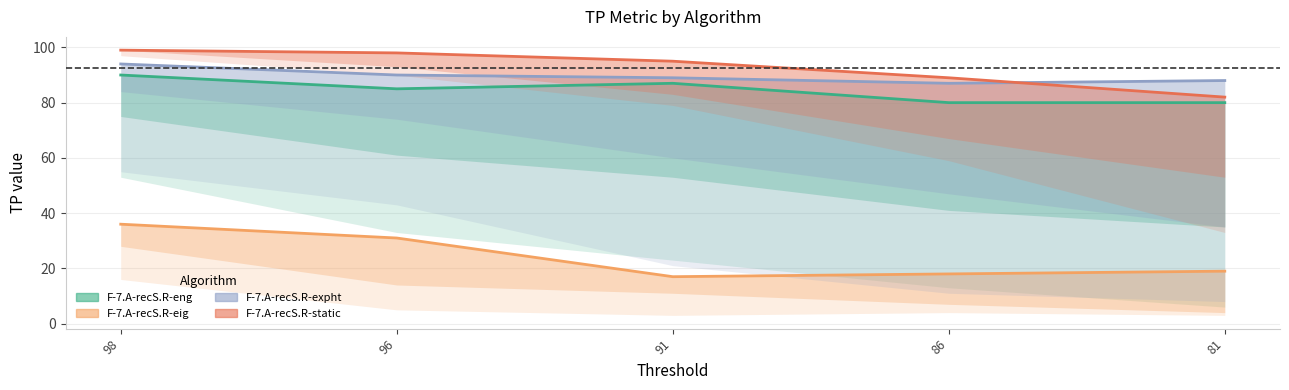

The value of F-7.A-recS.R-eng at 98 is 153. True or false?

False